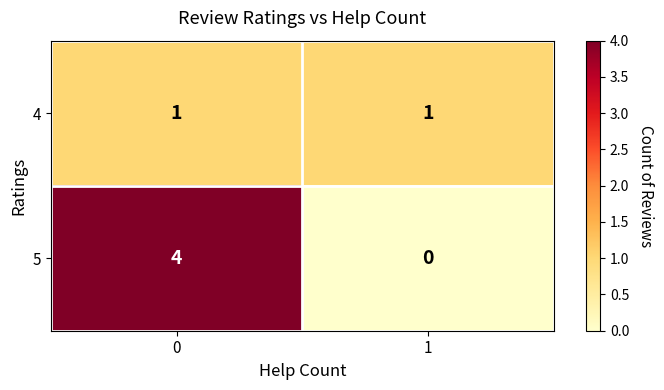

Rank the series by their maximum value, from lowest to highest.

4, 5